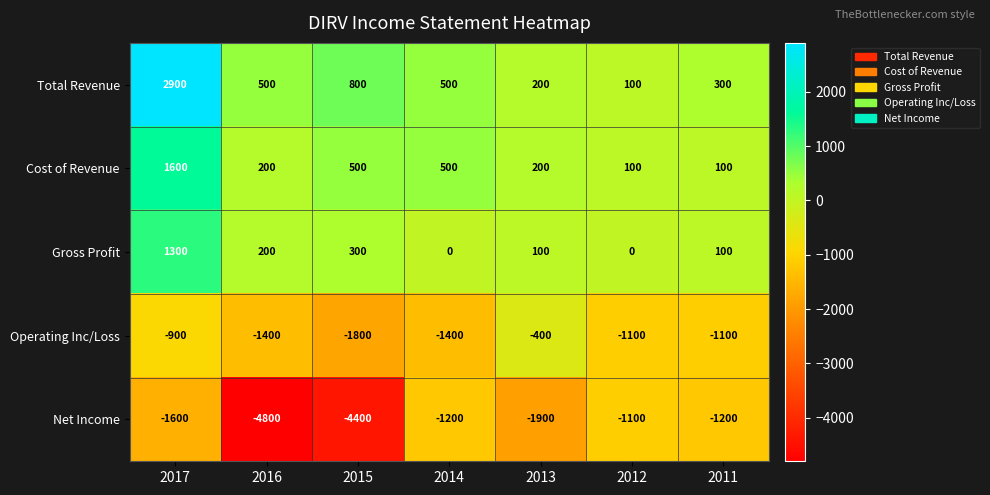

What is the total value across all series at 2017?

3300